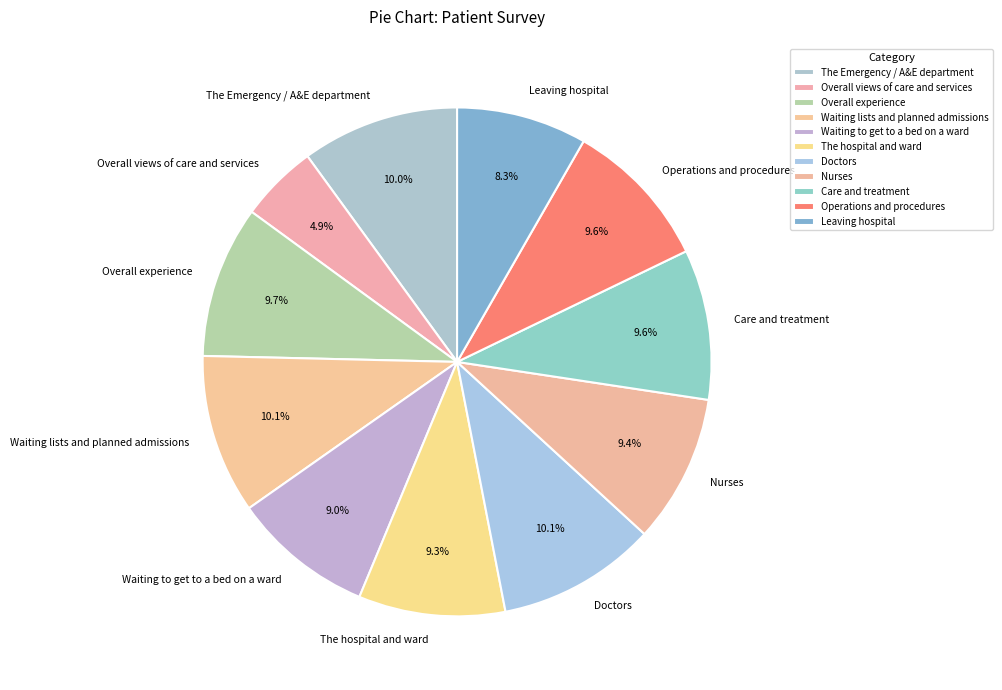

Does Doctors account for over 50% of the chart?

No